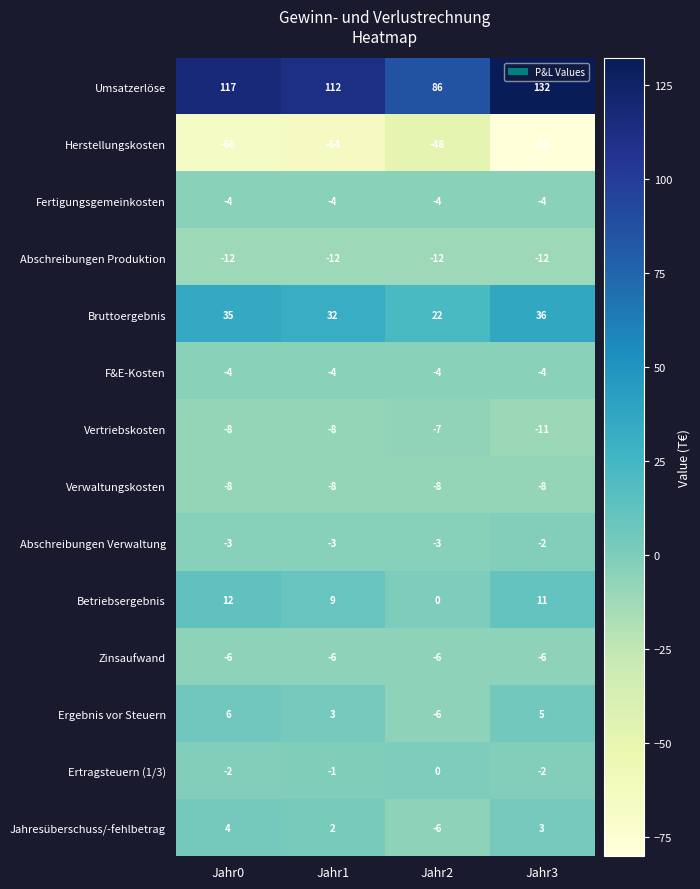

The value of Jahresüberschuss/-fehlbetrag at Jahr3 is 1. True or false?

False